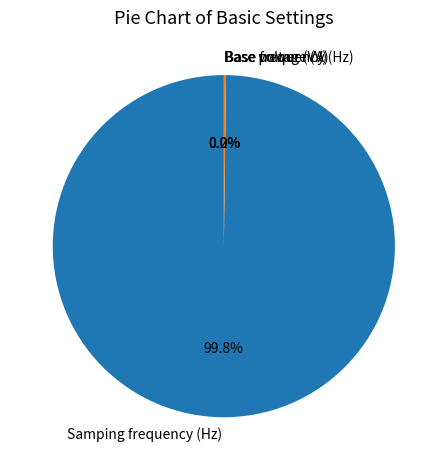

How much of the chart is everything except Samping frequency (Hz)?

0.2%